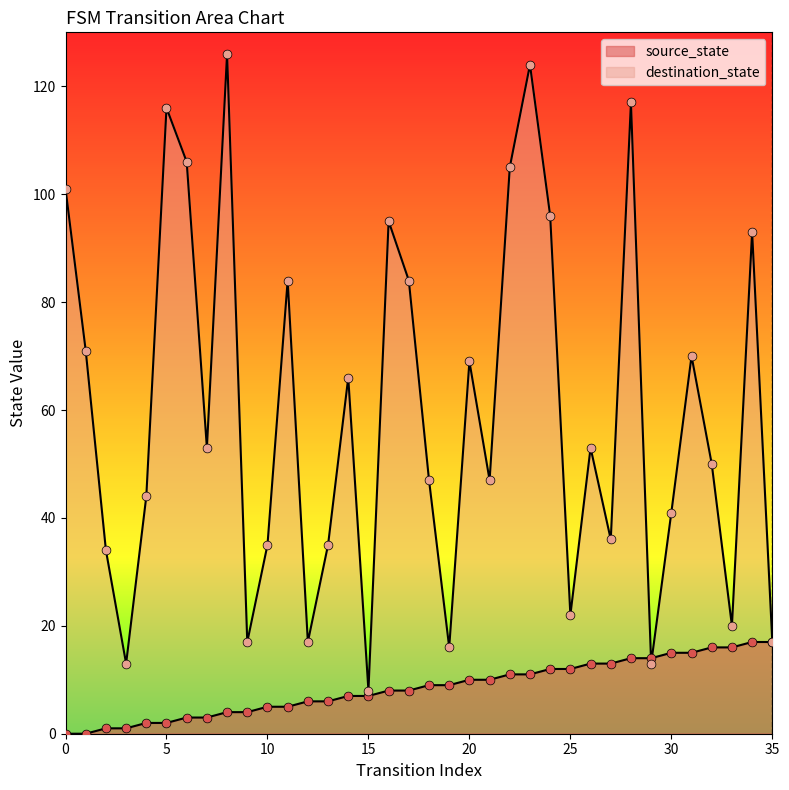

Which series reaches the minimum Y coordinate?

source_state